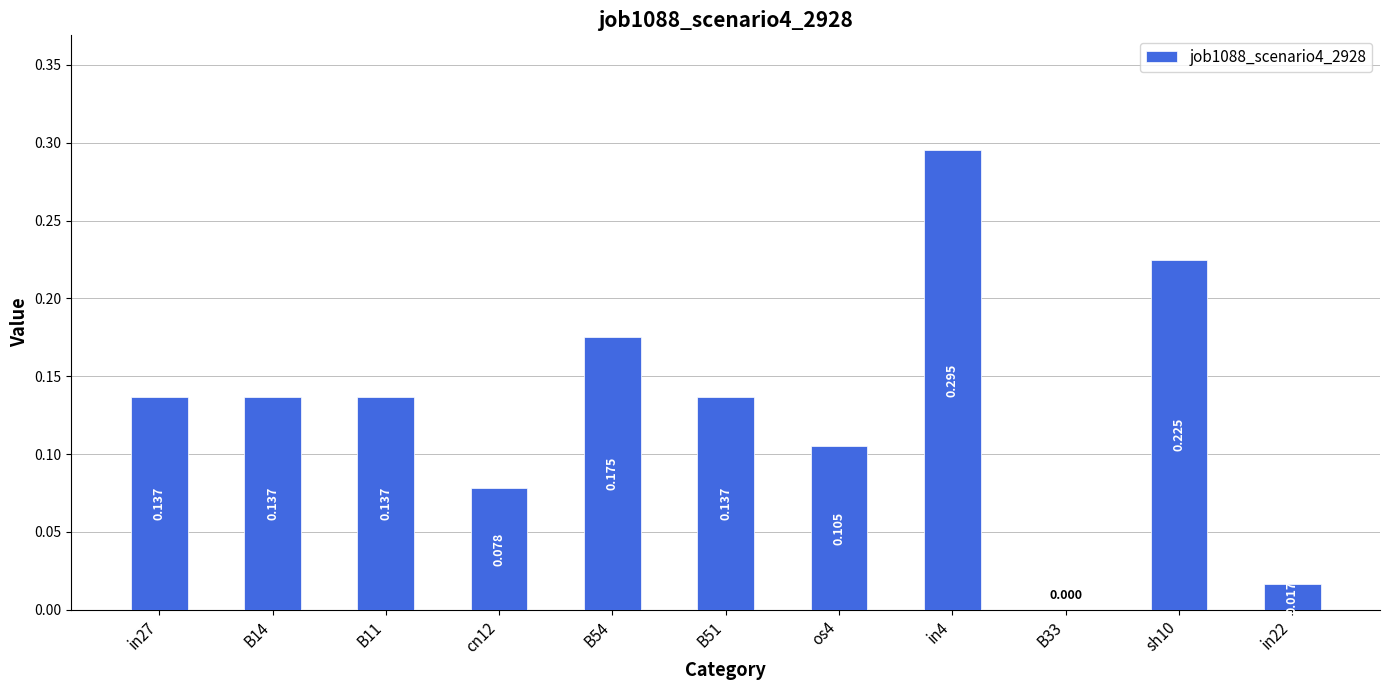

Between B14 and sh10, which is larger?

sh10